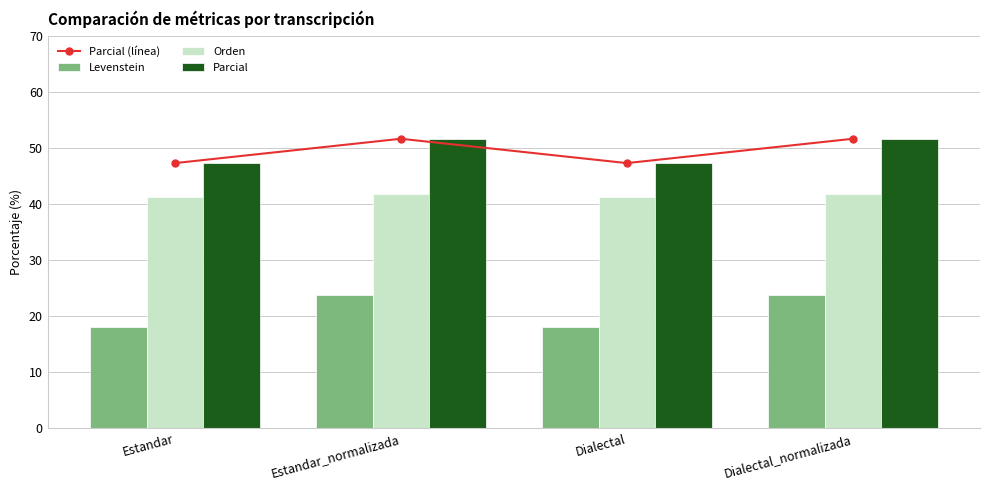

Which series has the largest range (max minus min)?

Levenstein